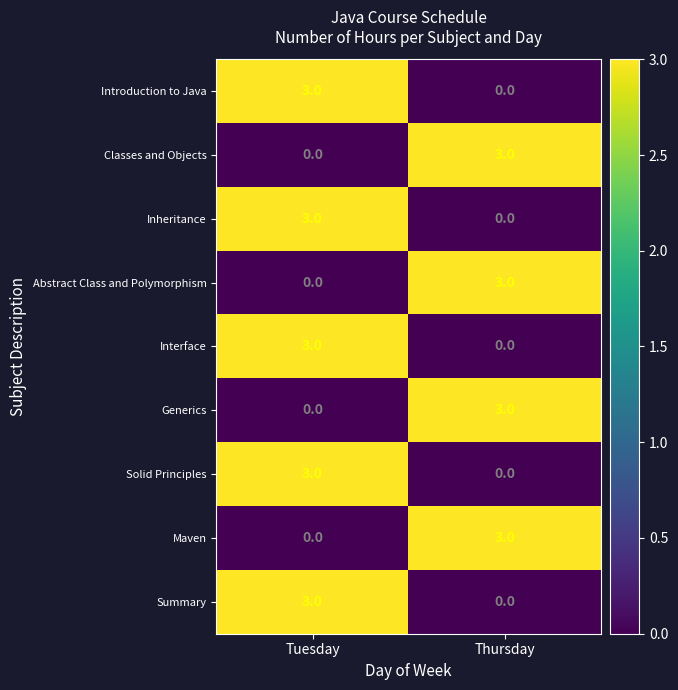

At which label does Interface reach its peak?

Tuesday